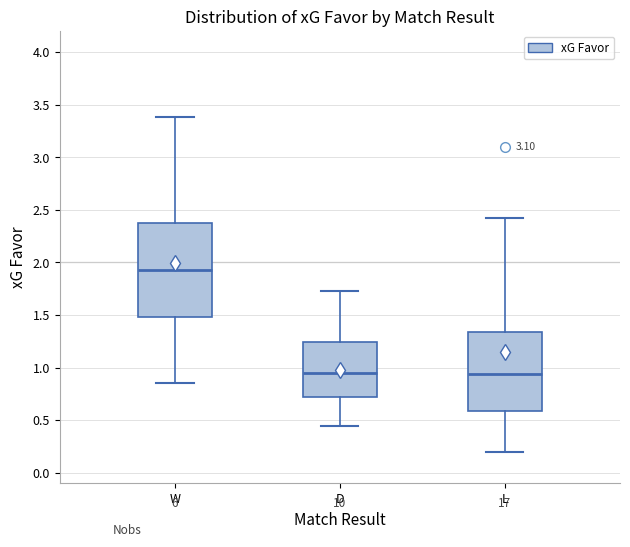

Reading left to right, read every box against the y-axis: the position of its median line, the range the box covers, and the ends of its whiskers. The values are not printed on the chart, so give them approximately, as read against the axis.

W: median 1.95, box 1.50 to 2.35, whiskers 0.85 to 3.40
D: median 0.95, box 0.70 to 1.25, whiskers 0.45 to 1.75
L: median 0.95, box 0.60 to 1.35, whiskers 0.20 to 2.40